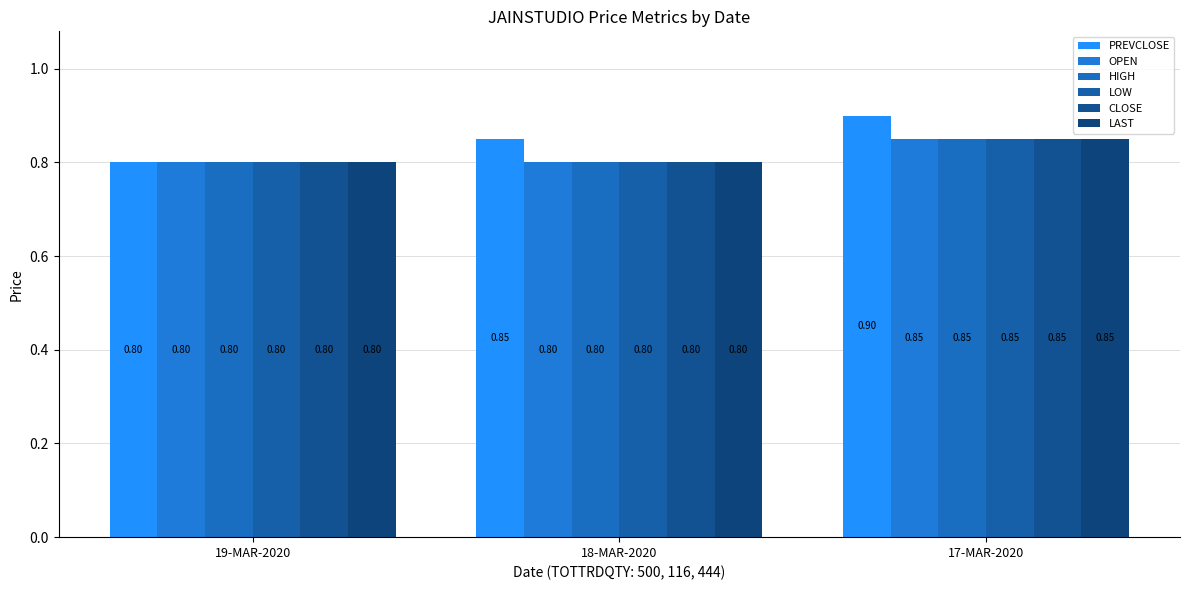

Read the CLOSE value at 19-MAR-2020.

0.8